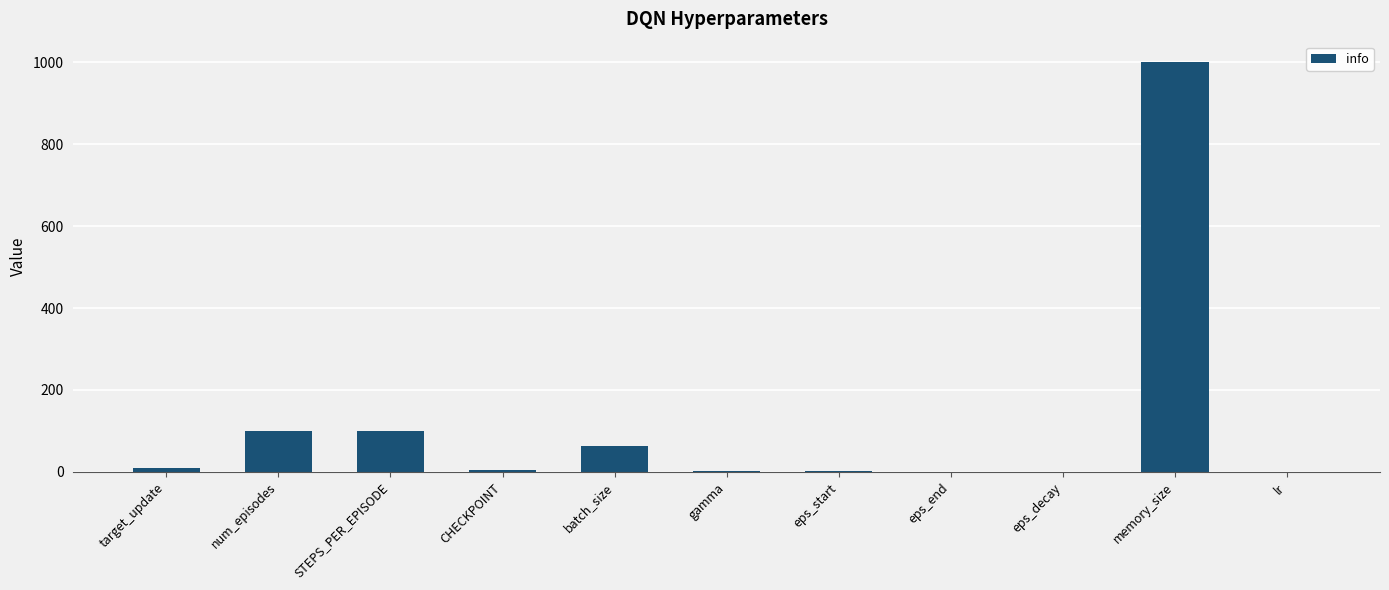

What is the sum of all values?

1281.1